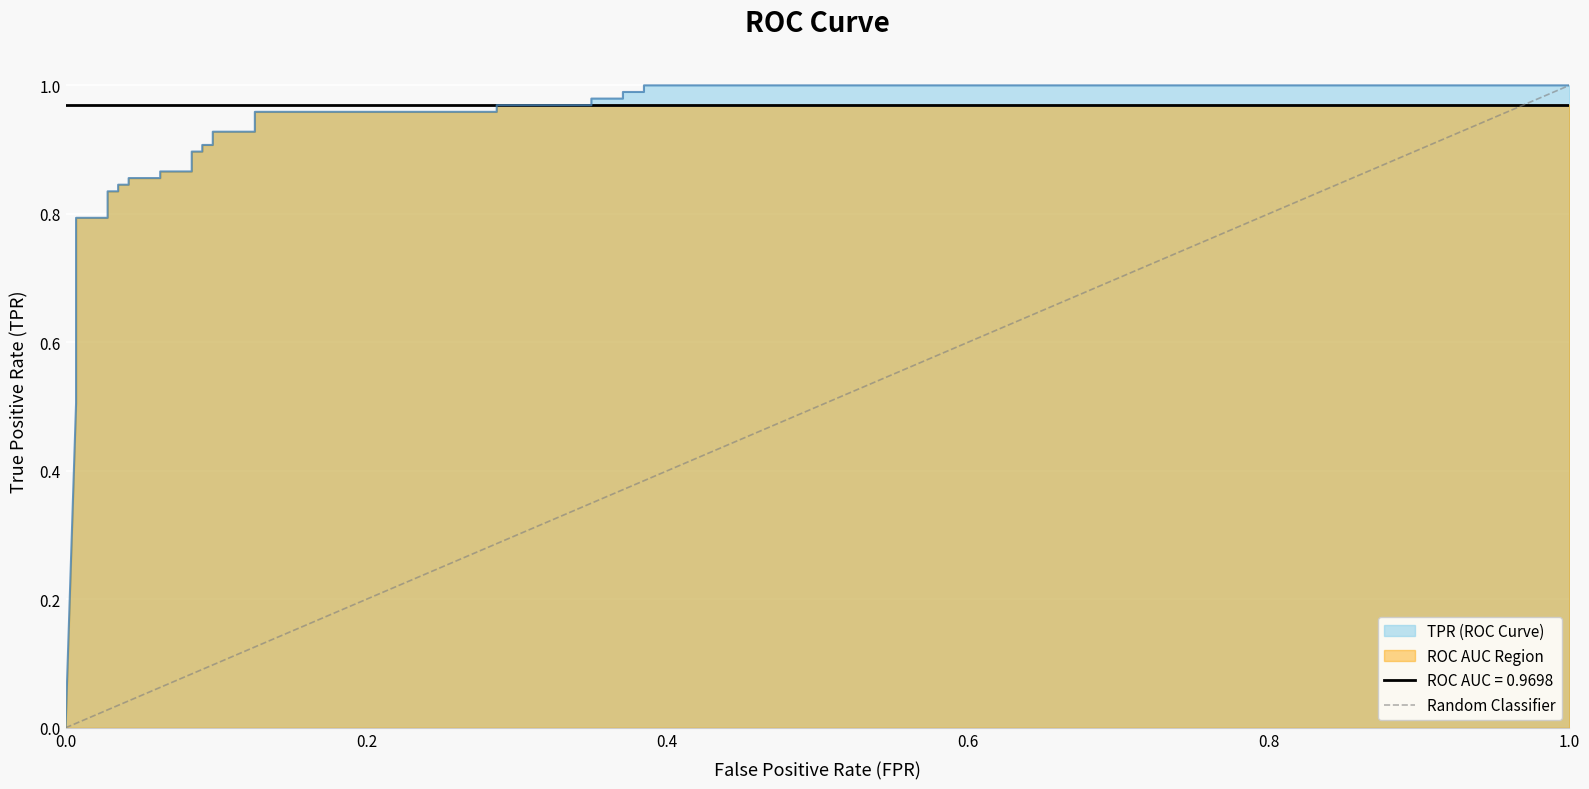

Between 1.0 and 0.0, which is larger?

1.0